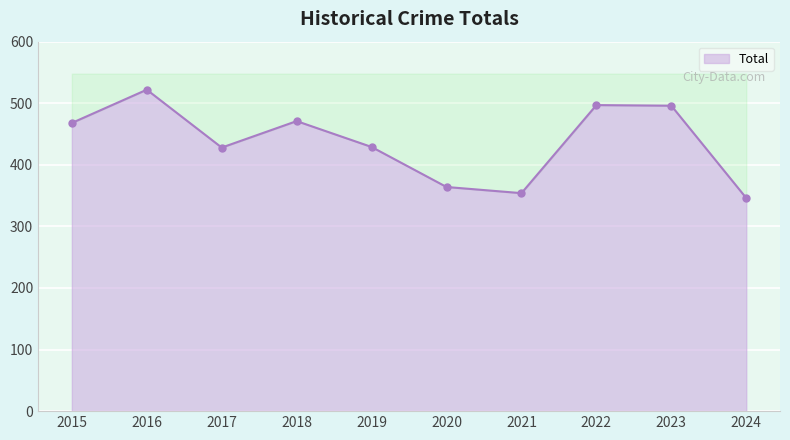

Rank the categories by value from lowest to highest.

2024, 2021, 2020, 2017, 2019, 2015, 2018, 2023, 2022, 2016